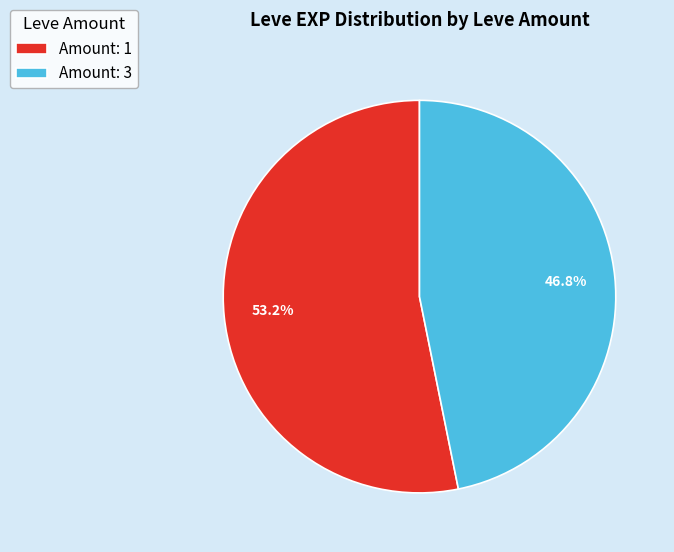

To the nearest percent, what is the average slice percentage?

50%